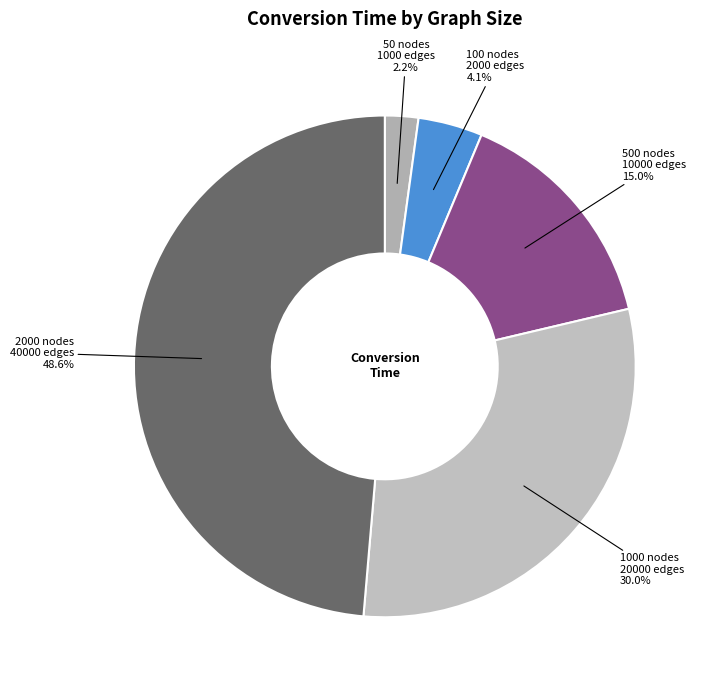

Rank the categories by value from highest to lowest.

2000_nodes_and_40000_edges, 1000_nodes_and_20000_edges, 500_nodes_and_10000_edges, 100_nodes_and_2000_edges, 50_nodes_and_1000_edges